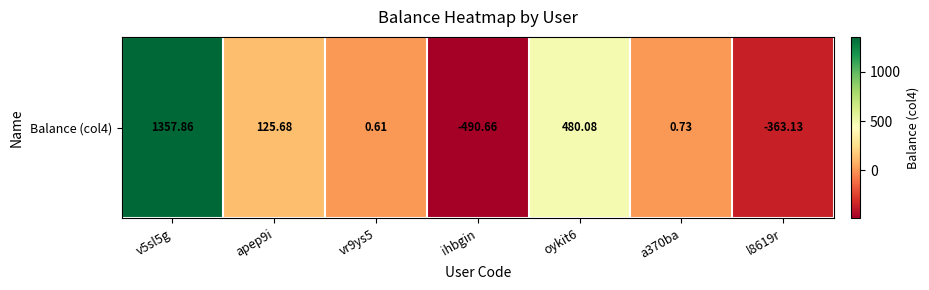

What is the average value?

158.7